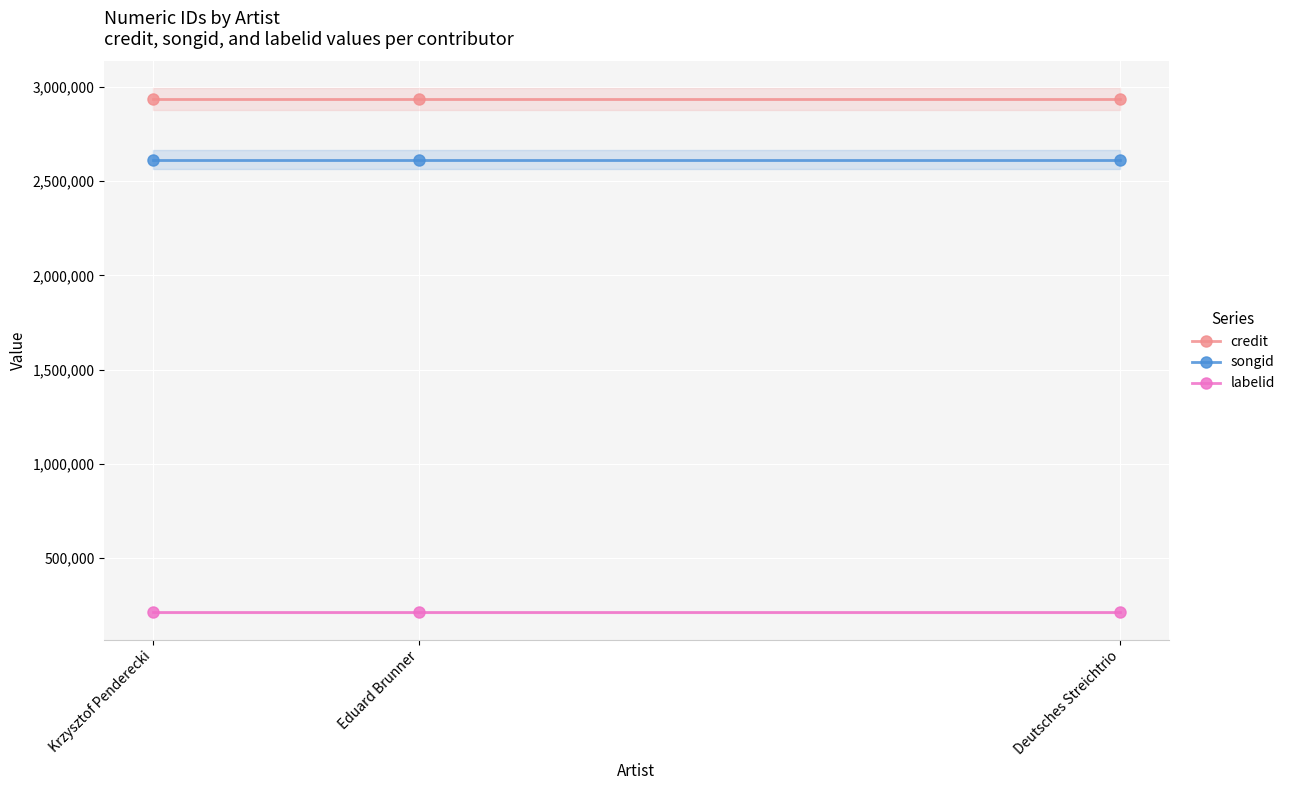

What are all the series names shown in the legend?

credit, songid, labelid